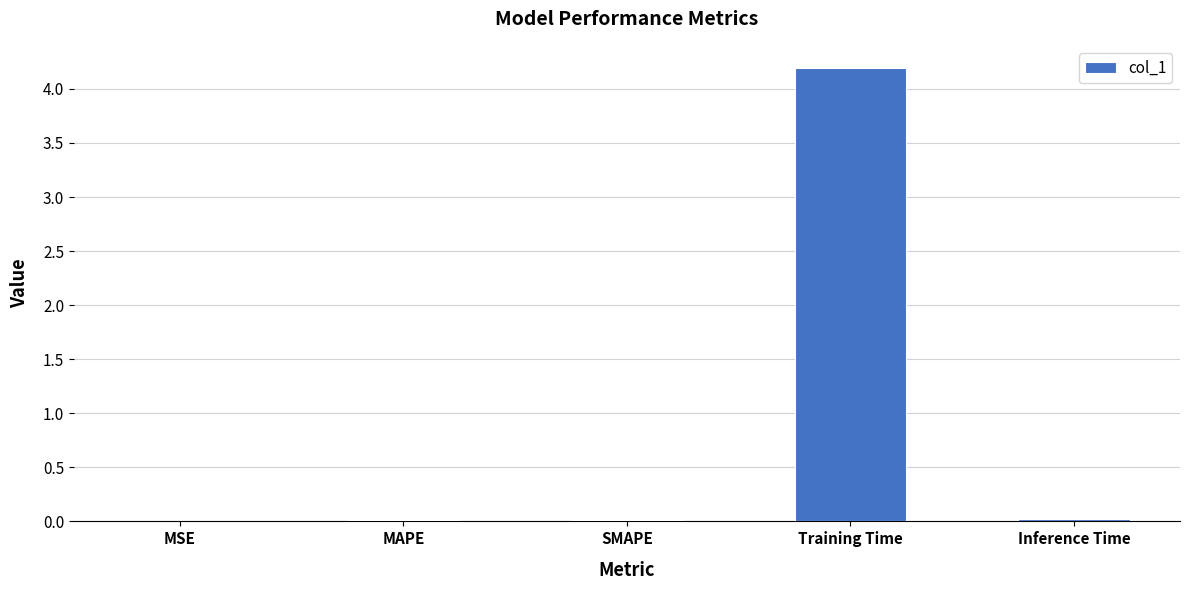

What is the average value?

0.8